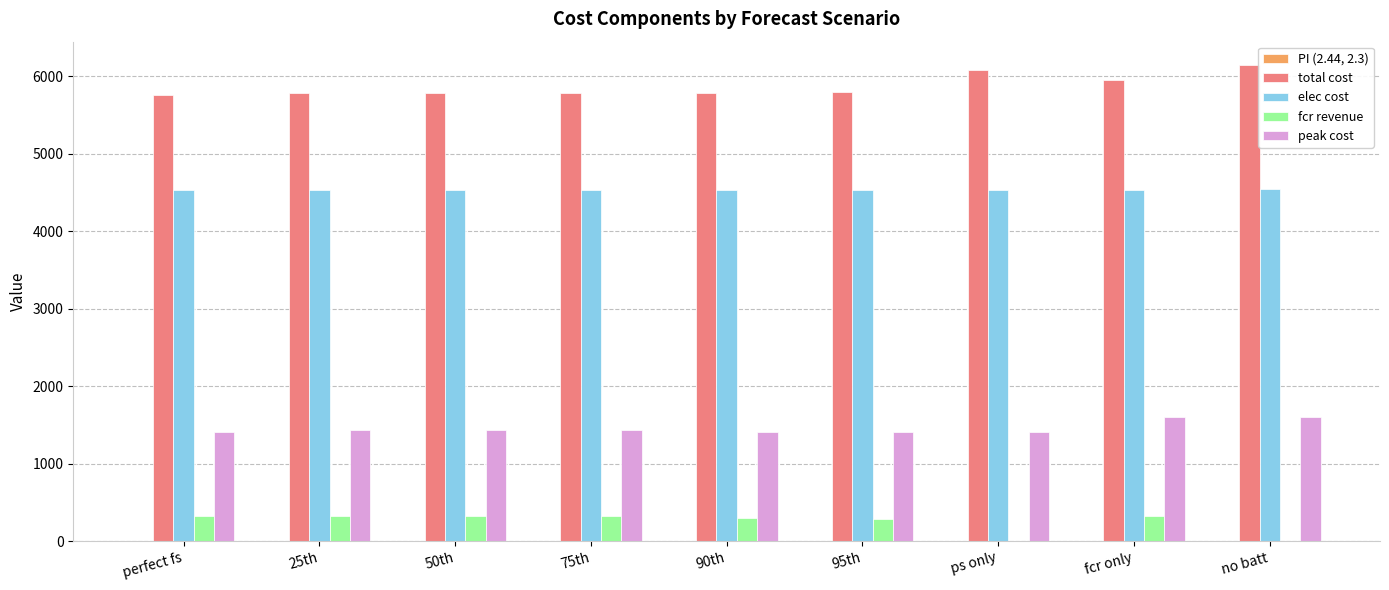

What is the sum of all fcr revenue values?

2179.4